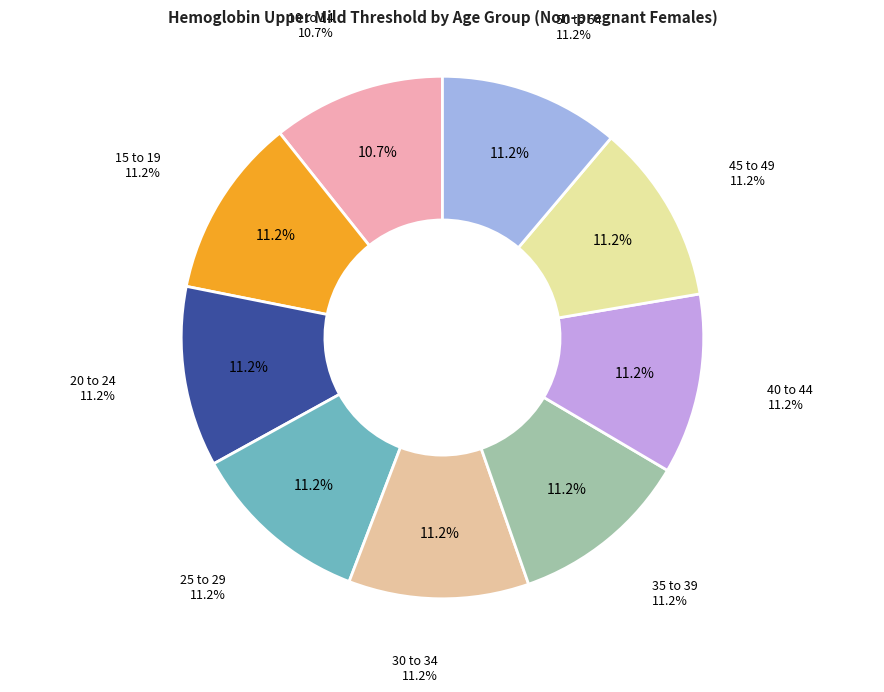

True or false: 30 to 34 accounts for 24% of the total.

False